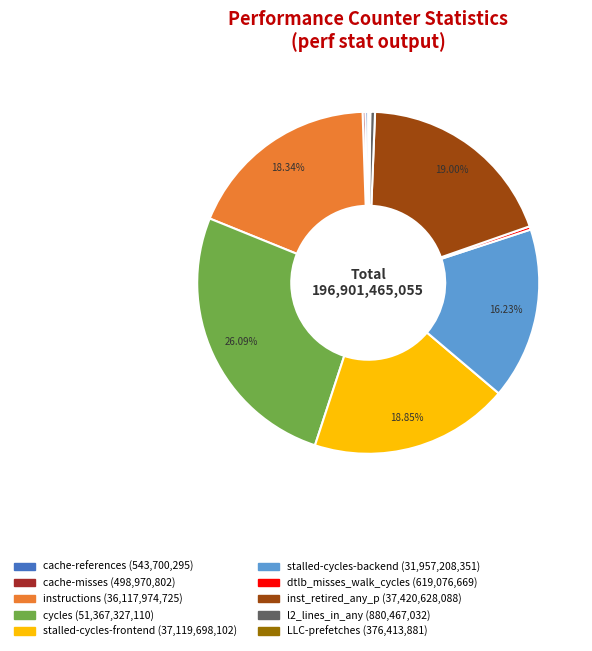

Which category has the biggest portion of the pie?

cycles